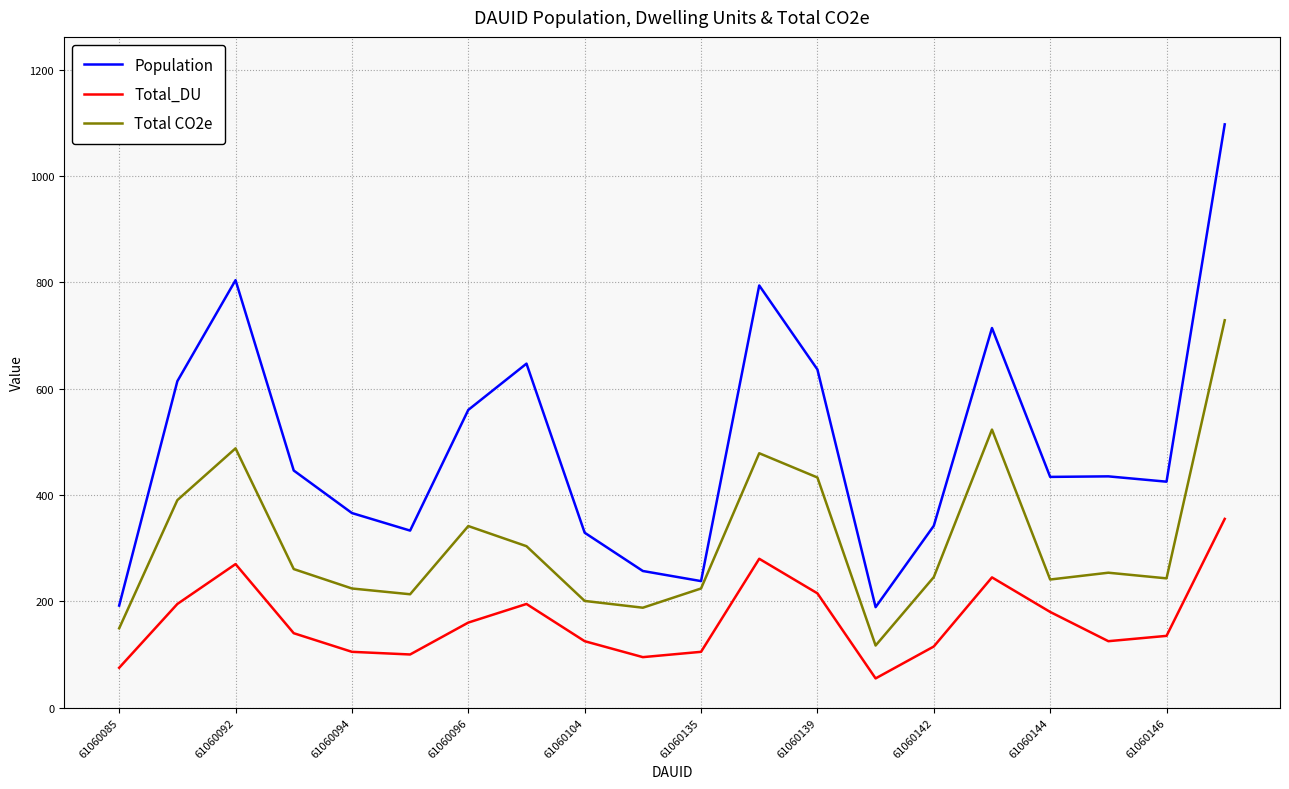

Which series has the widest spread of values?

Population